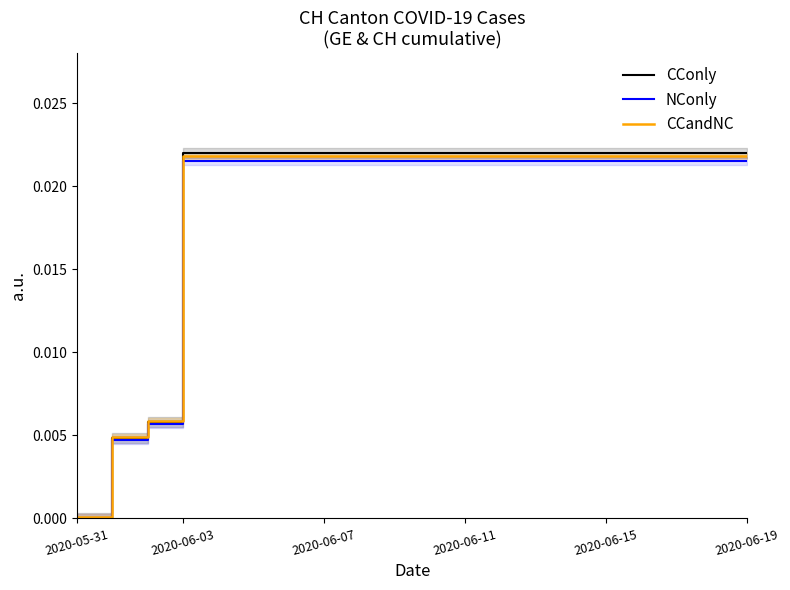

Which category has the lowest value in the NConly series?

2020-05-31